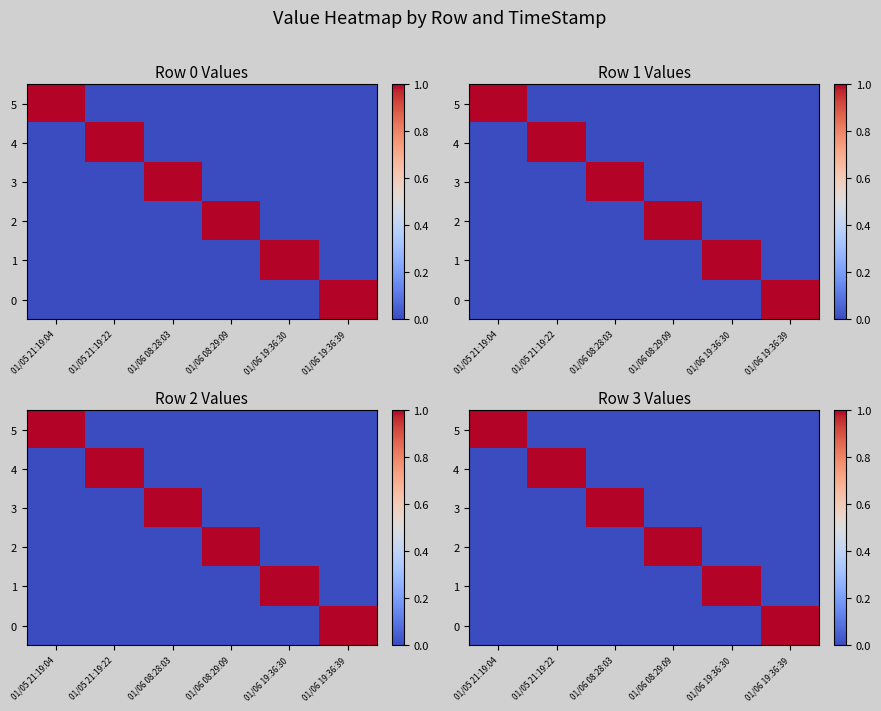

The value of 0 at 01/06 08:29:09 is 0. True or false?

True